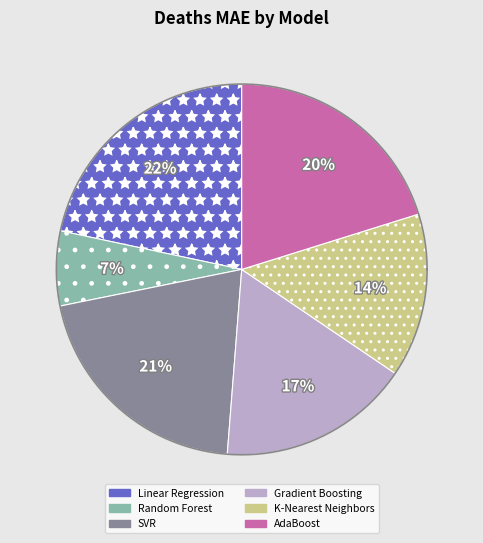

Rank the categories by value from highest to lowest.

Linear Regression, SVR, AdaBoost, Gradient Boosting, K-Nearest Neighbors, Random Forest